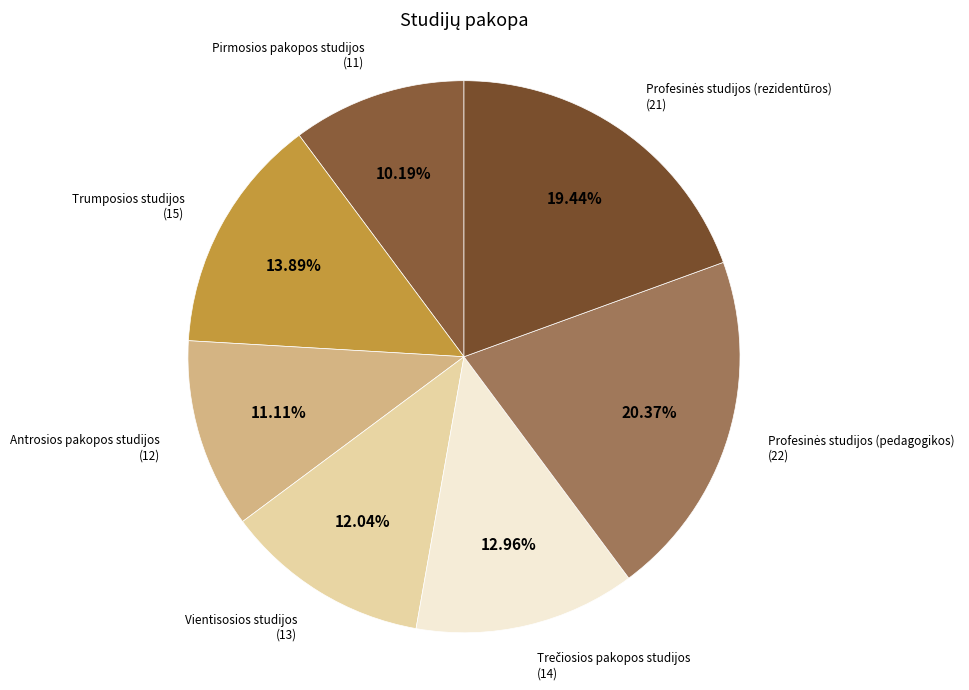

Does any single category account for the majority?

No